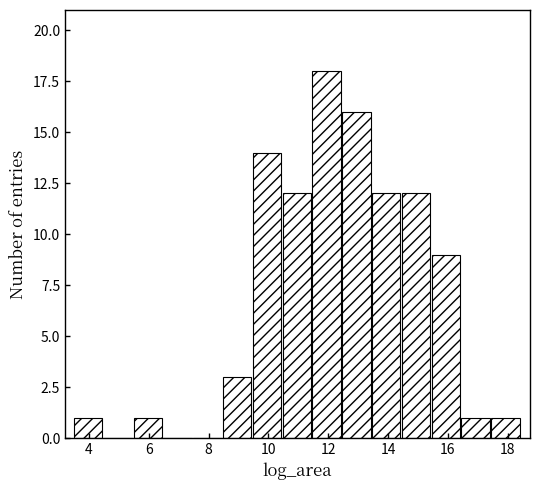

Reading left to right, transcribe this chart: for each bar, give the range it covers on the x-axis and its height. Neither the bar edges nor the heights are printed on the chart, so give them approximately, as read against the axes.

3.4 to 4.4: 1
4.4 to 5.4: 0
5.4 to 6.4: 1
6.4 to 7.4: 0
7.4 to 8.4: 0
8.4 to 9.4: 3
9.4 to 10.4: 14
10.4 to 11.4: 12
11.4 to 12.4: 18
12.4 to 13.4: 16
13.4 to 14.4: 12
14.4 to 15.4: 12
15.4 to 16.4: 9
16.4 to 17.4: 1
17.4 to 18.4: 1